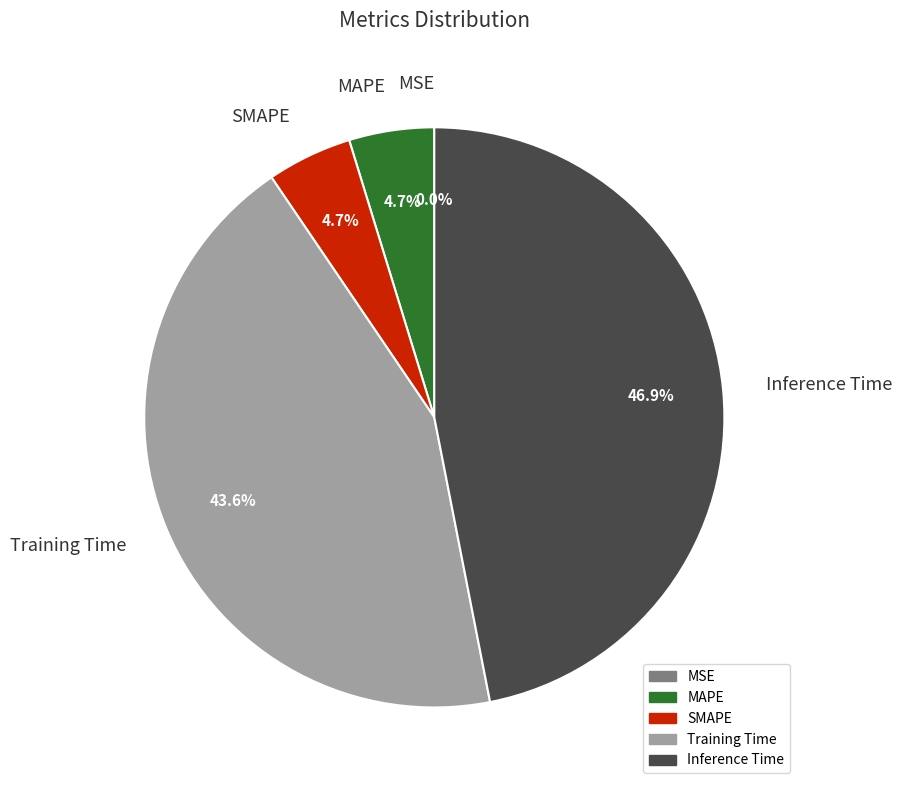

What is the total percentage of MAPE and Training Time?

48.3%